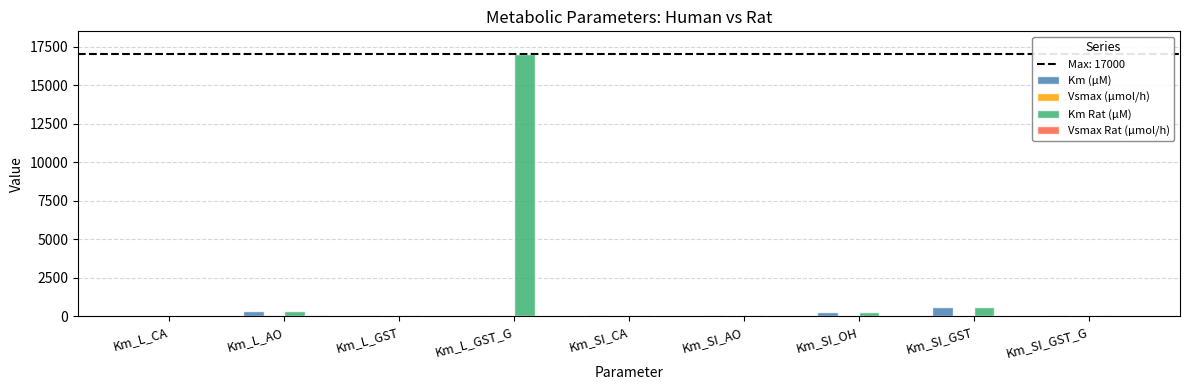

What is the highest value of the Km Rat (μM) series?

17000.0